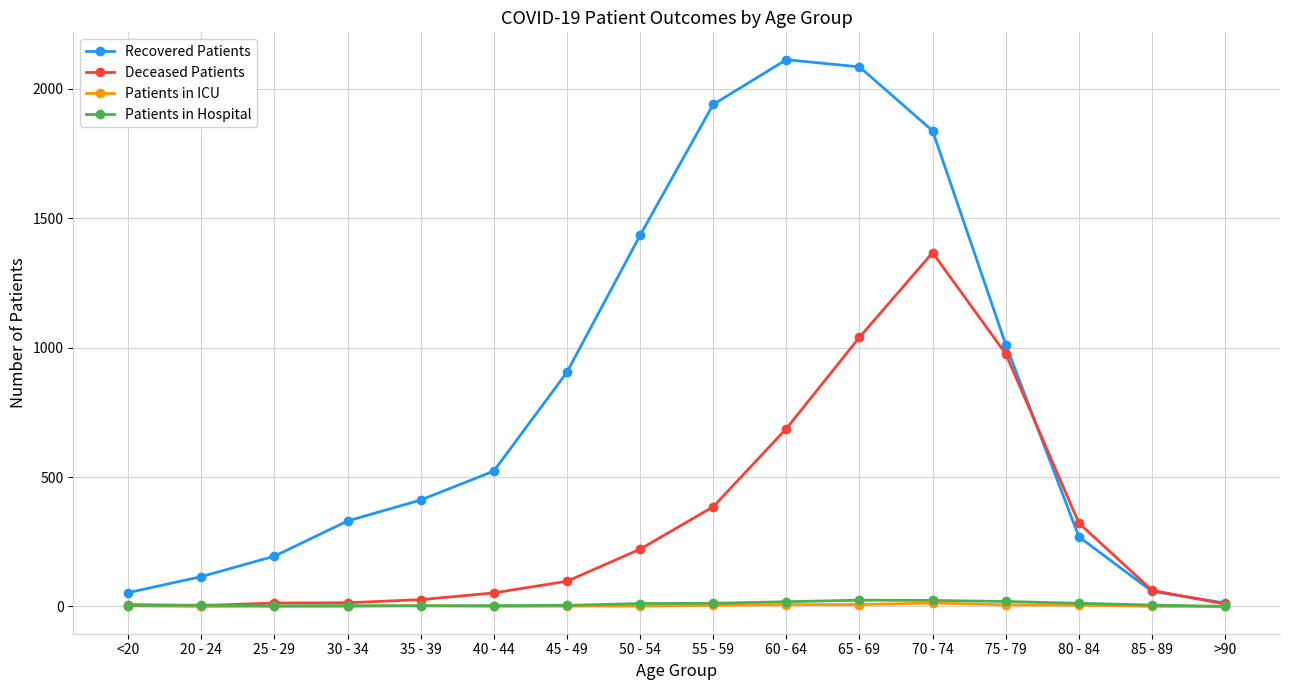

Which series has the widest spread of values?

Recovered Patients